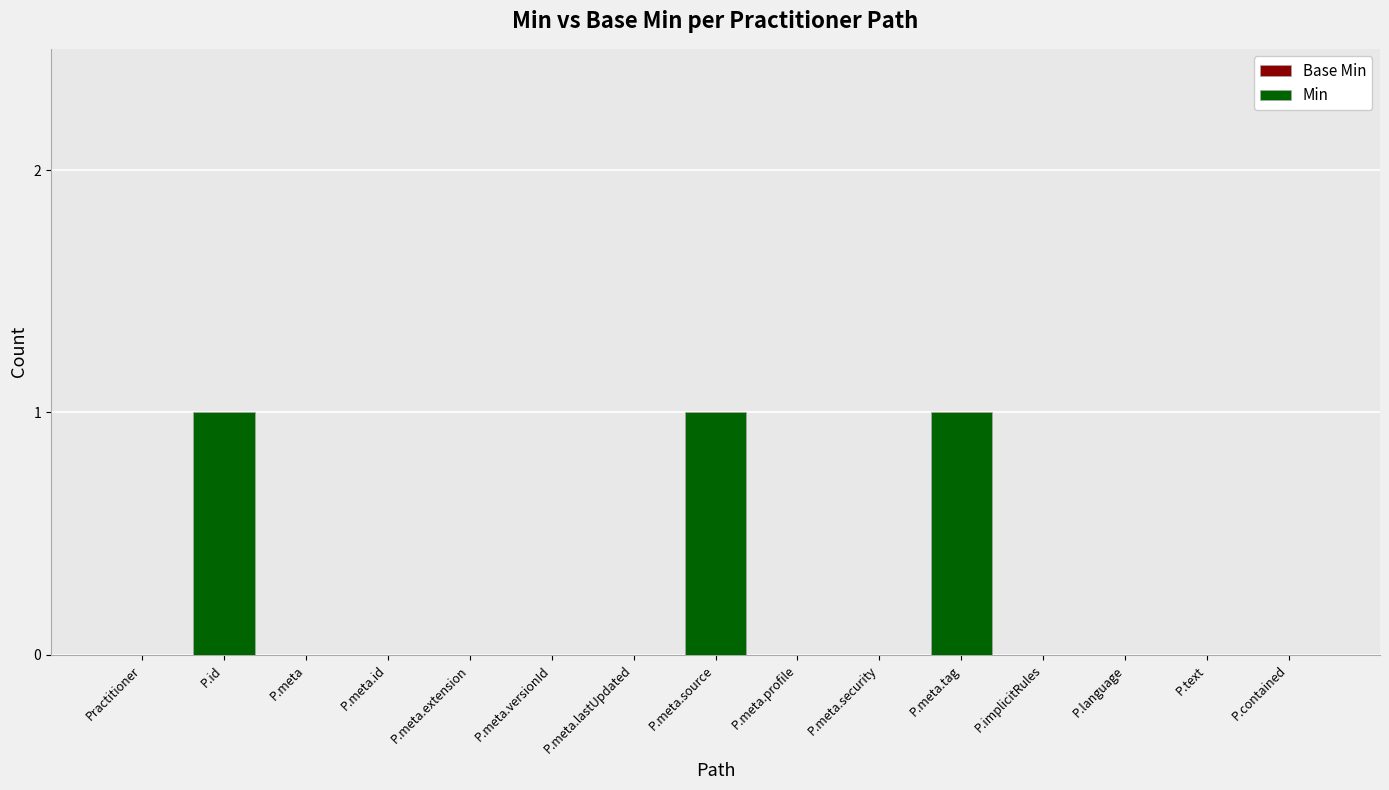

The value at P.meta.security is -1. True or false?

False